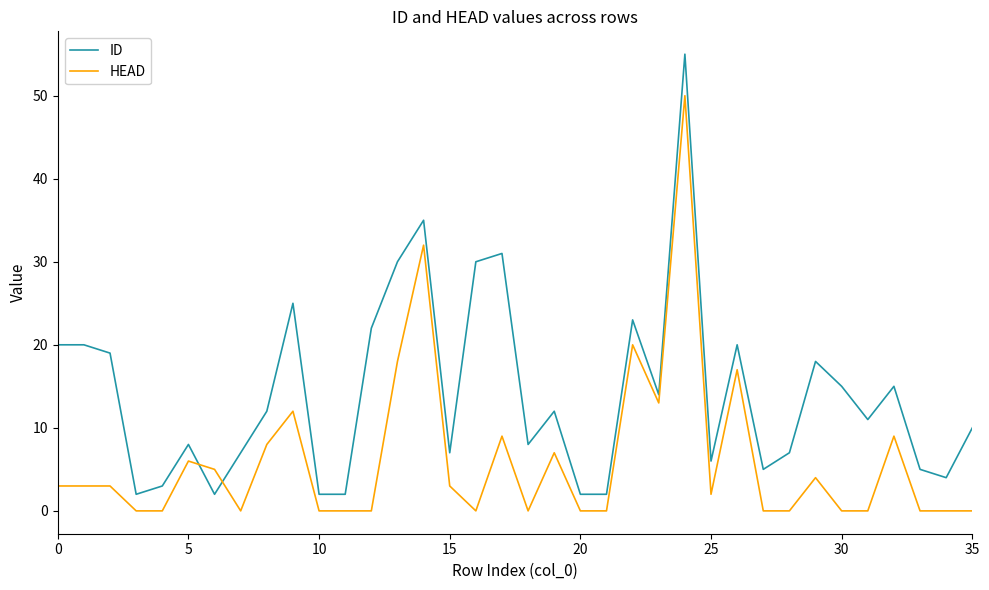

Which series has the widest spread of values?

ID